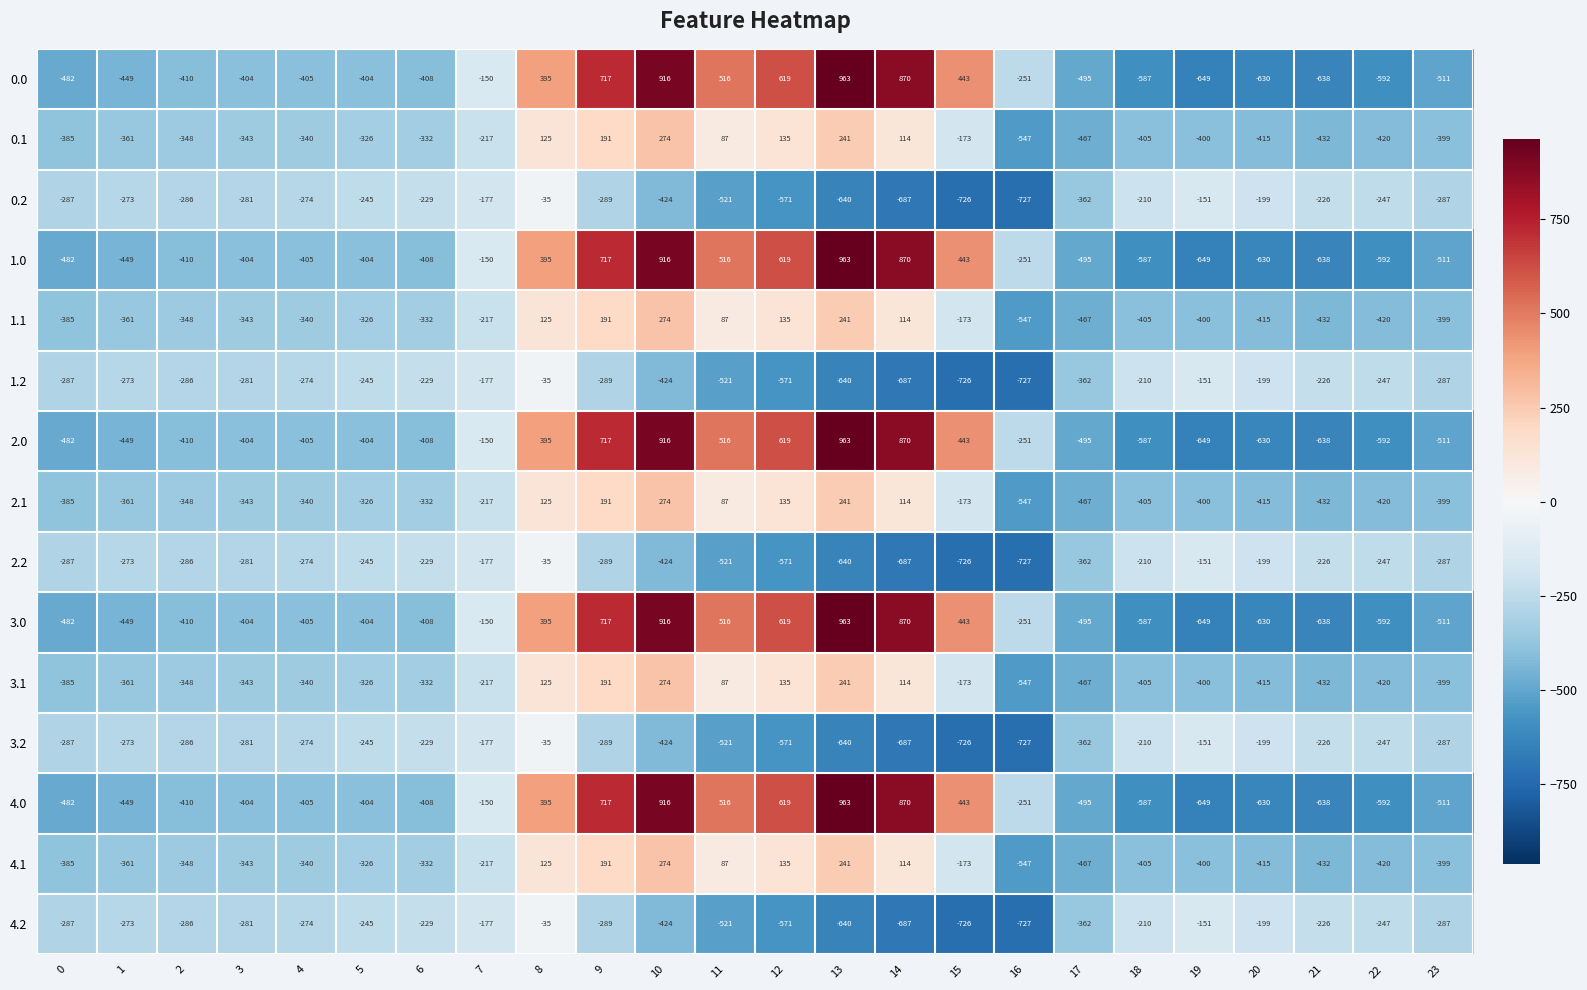

Which label corresponds to the largest value in the chart?

13